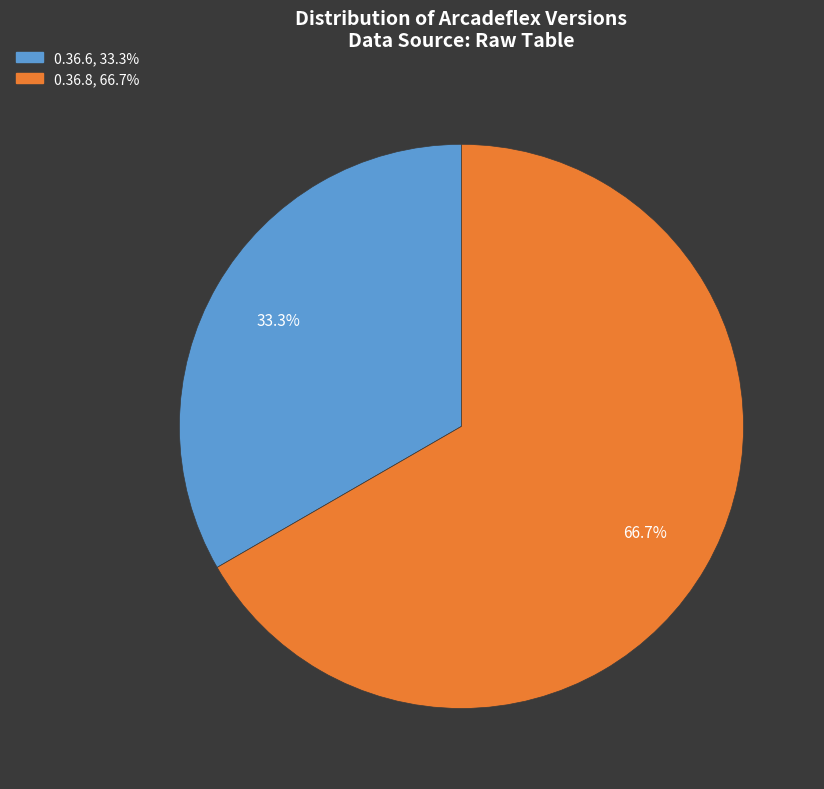

To the nearest percent, what is the difference between the largest and smallest slice percentages?

33%